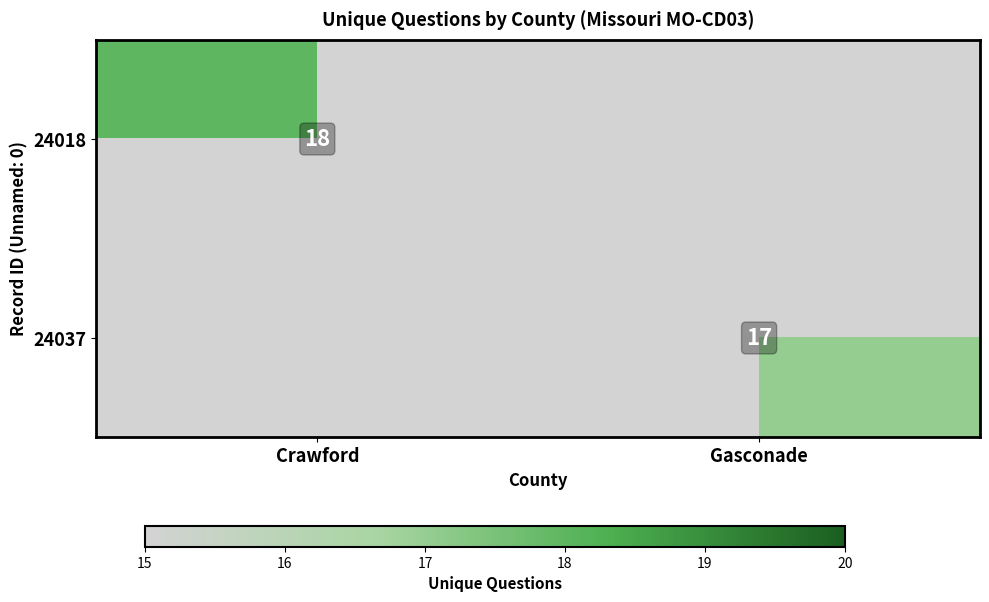

The value of 24037 at Gasconade is 26. True or false?

False